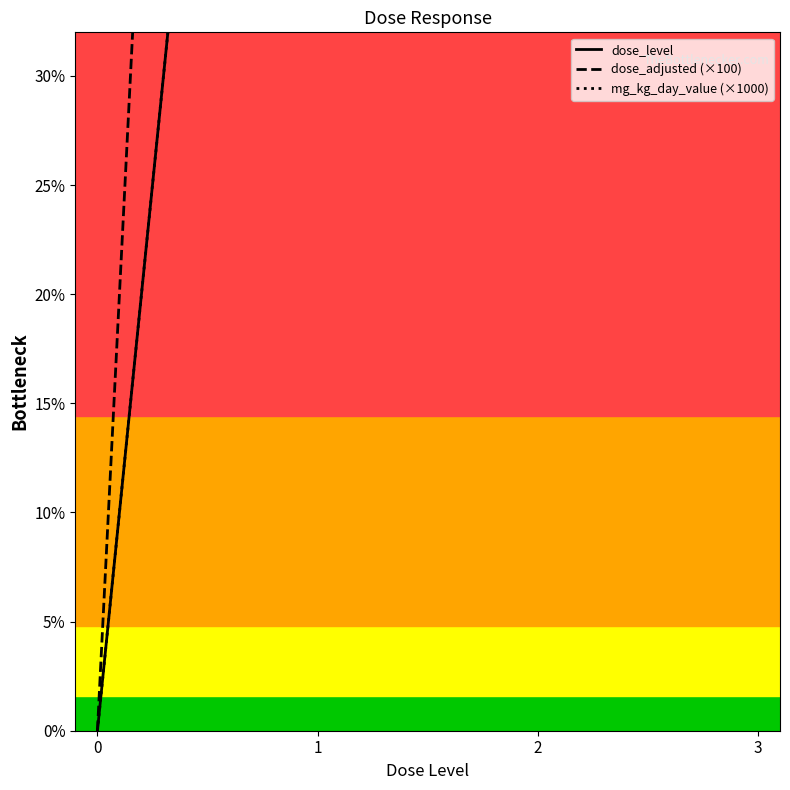

At which category does the chart reach its peak across all series?

3